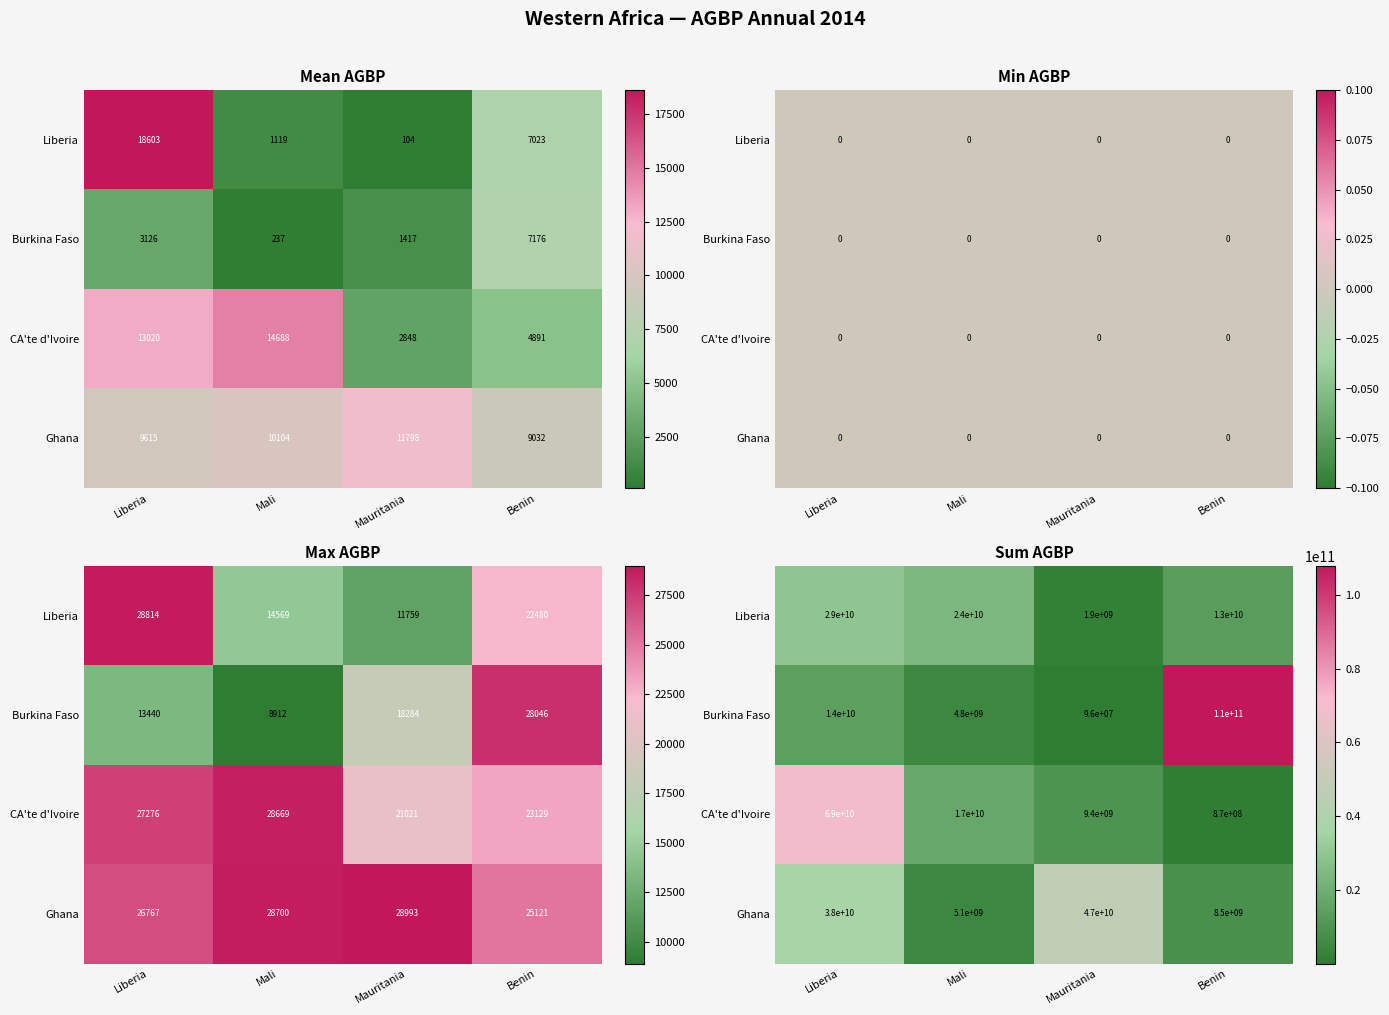

The value of Ghana at Benin is 12603822765.2. True or false?

False